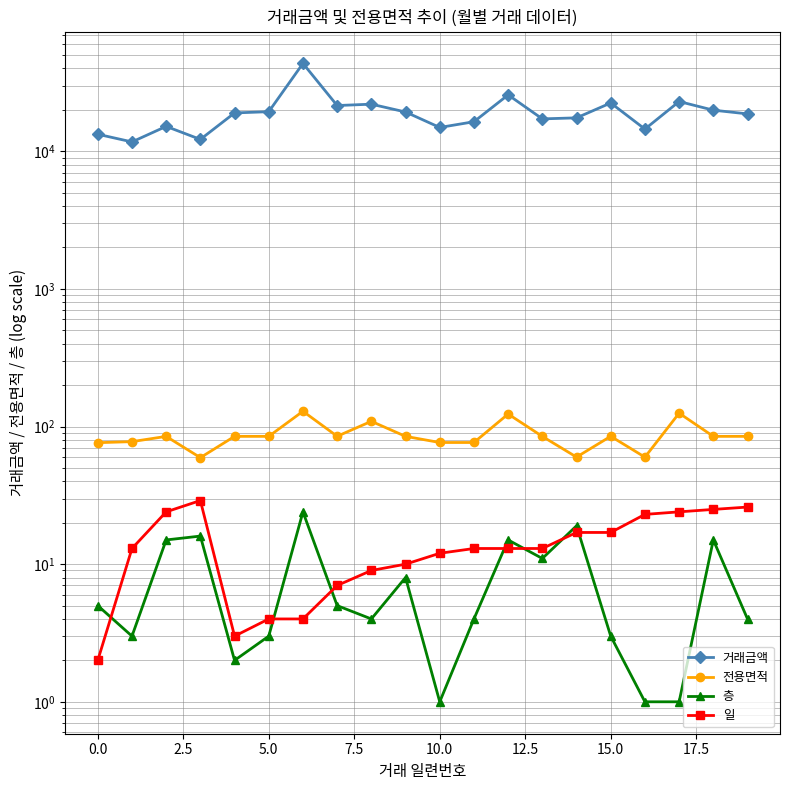

How many distinct data groups are displayed?

4